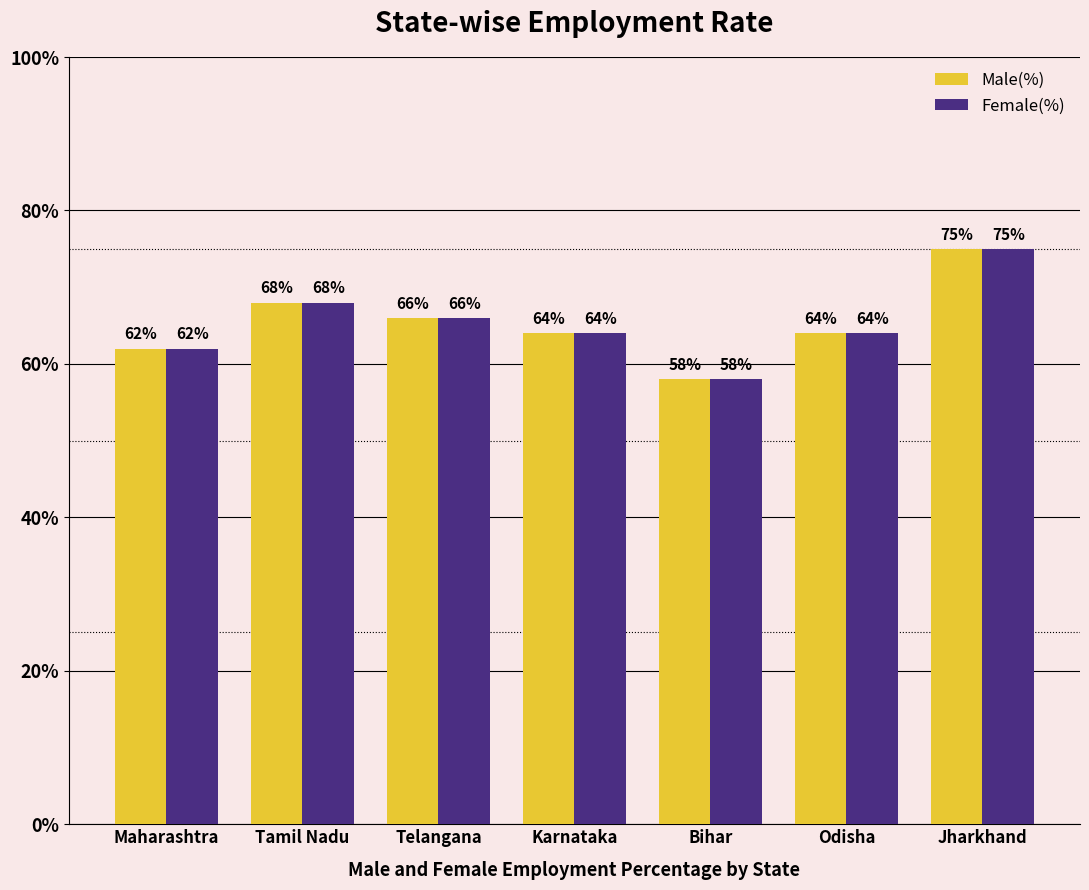

What is the total value across all series at Tamil Nadu?

136